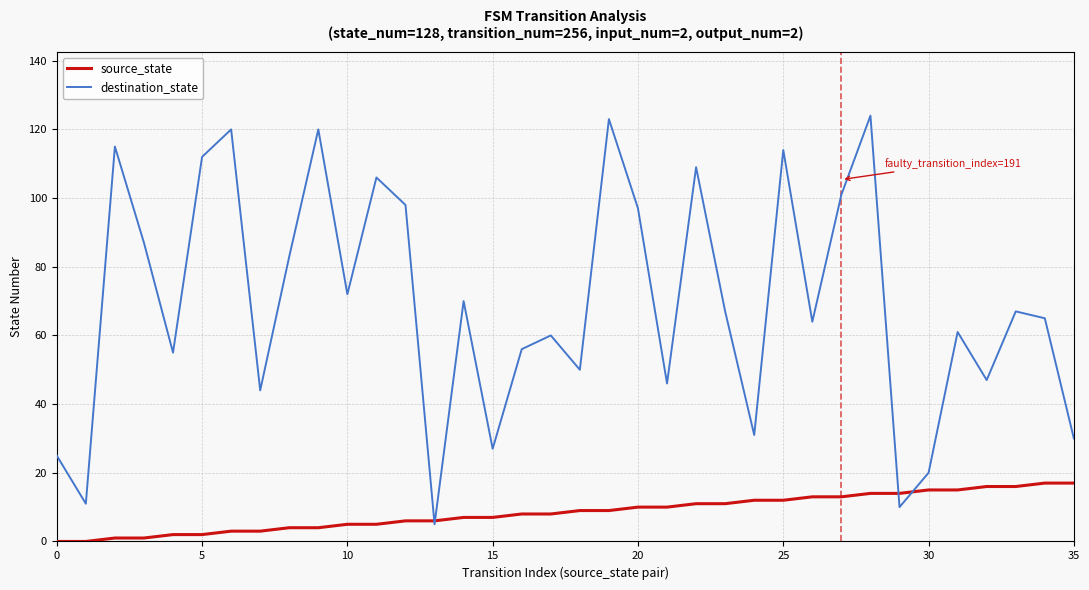

What is the maximum value for destination_state?

124